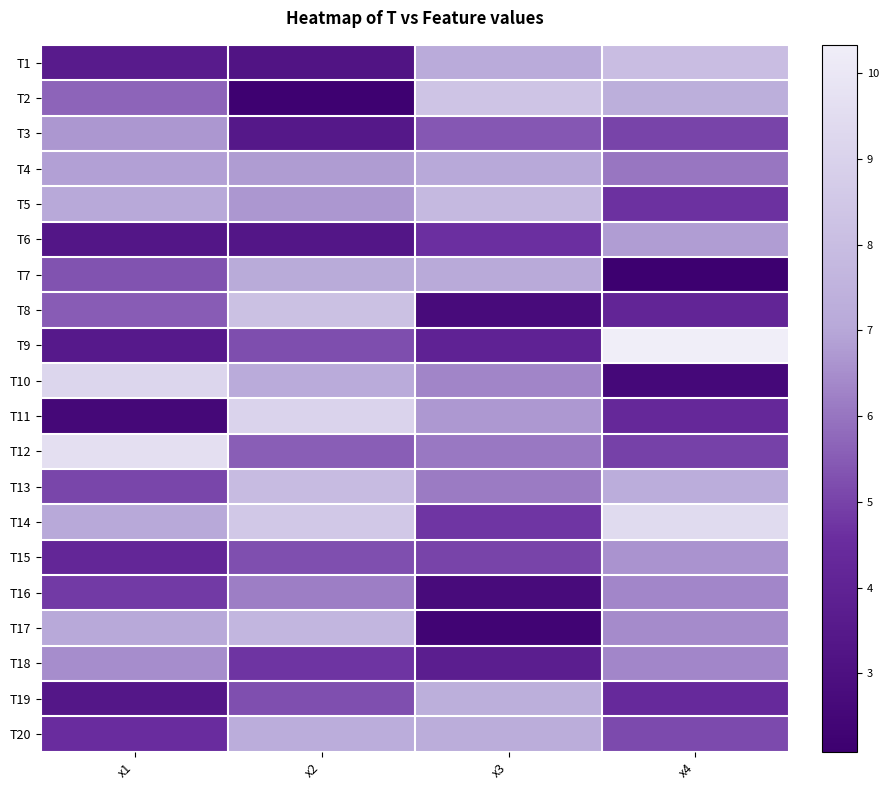

Reading left to right, extract all data points from this chart.

T1: x1=3.6	x2=3.2	x3=7.1	x4=8.0
T2: x1=5.7	x2=2.2	x3=8.4	x4=7.3
T3: x1=6.7	x2=3.4	x3=5.4	x4=5.0
T4: x1=6.9	x2=6.8	x3=7.0	x4=6.0
T5: x1=7.0	x2=6.7	x3=7.8	x4=4.7
T6: x1=3.4	x2=3.3	x3=4.6	x4=6.8
T7: x1=5.3	x2=7.1	x3=7.1	x4=2.1
T8: x1=5.5	x2=8.2	x3=2.7	x4=4.1
T9: x1=3.5	x2=5.2	x3=4.0	x4=10.3
T10: x1=9.2	x2=7.2	x3=6.3	x4=2.6
T11: x1=2.6	x2=9.1	x3=6.7	x4=4.3
T12: x1=9.6	x2=5.6	x3=6.1	x4=5.0
T13: x1=5.1	x2=7.9	x3=6.1	x4=7.3
T14: x1=7.0	x2=8.5	x3=4.7	x4=9.4
T15: x1=4.2	x2=5.3	x3=5.0	x4=6.6
T16: x1=4.8	x2=6.2	x3=2.7	x4=6.4
T17: x1=7.0	x2=7.7	x3=2.3	x4=6.4
T18: x1=6.5	x2=4.7	x3=3.8	x4=6.3
T19: x1=3.4	x2=5.3	x3=7.3	x4=4.3
T20: x1=4.5	x2=7.3	x3=7.2	x4=5.2